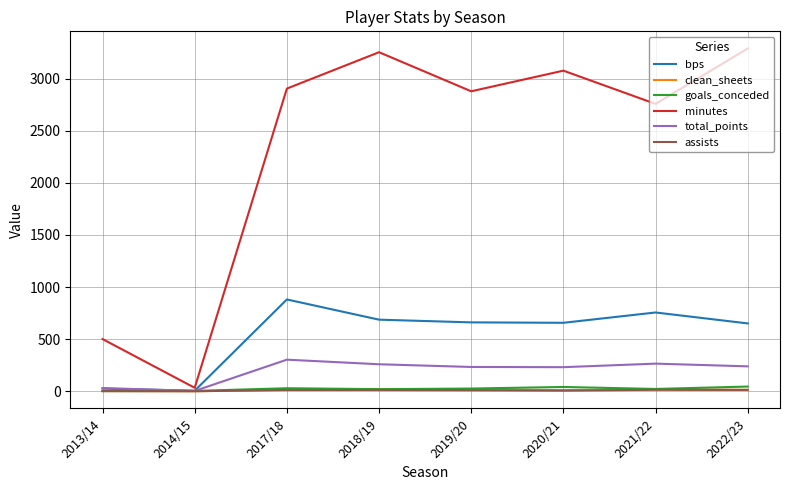

What is the greatest value displayed?

3290